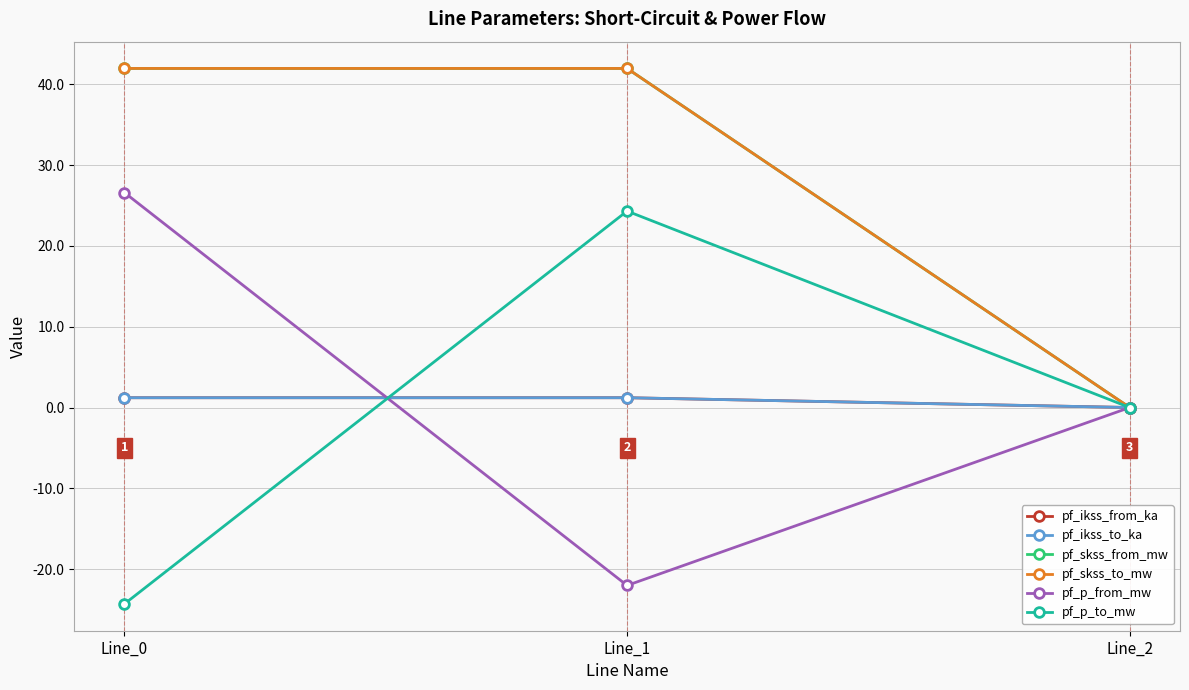

What is the total value across all series at Line_0?

88.7